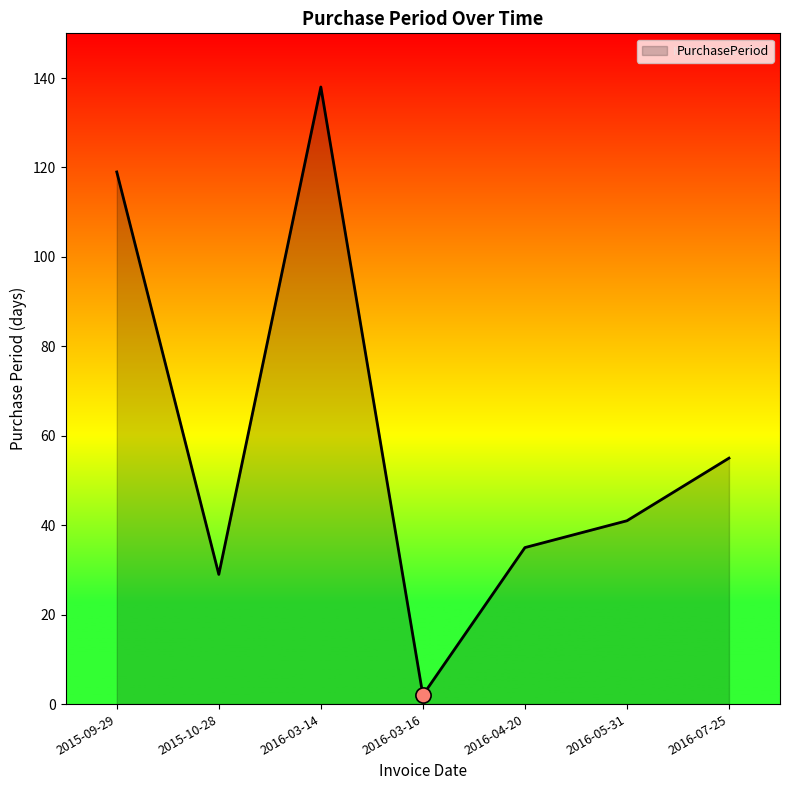

Approximately how many times larger is the value at 2016-05-31 compared to 2016-07-25?

0.7